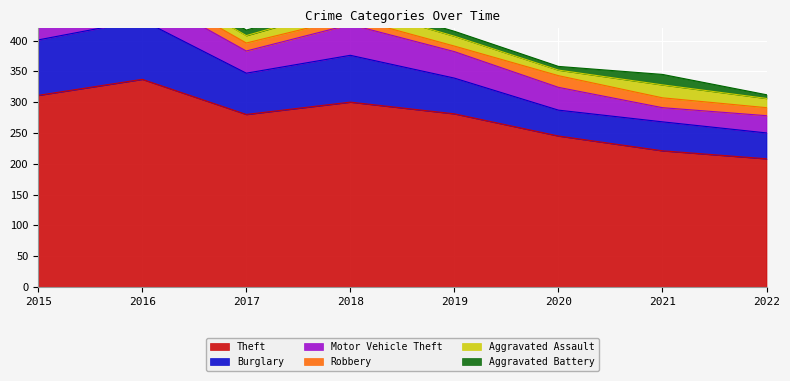

How many interior local peaks does the Aggravated Assault series have?

3